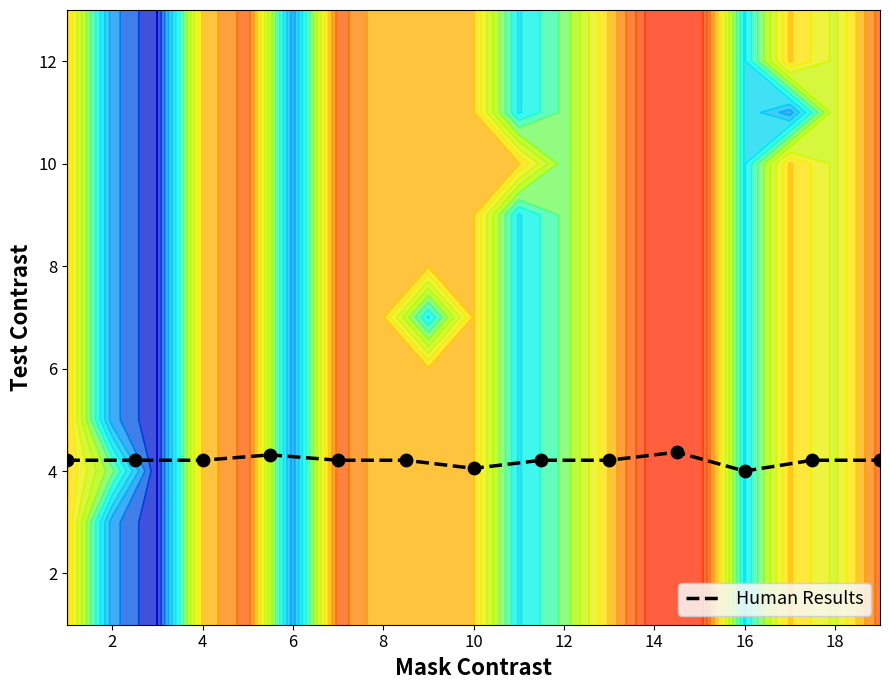

What is the lowest value of the Human Results series?

4.0